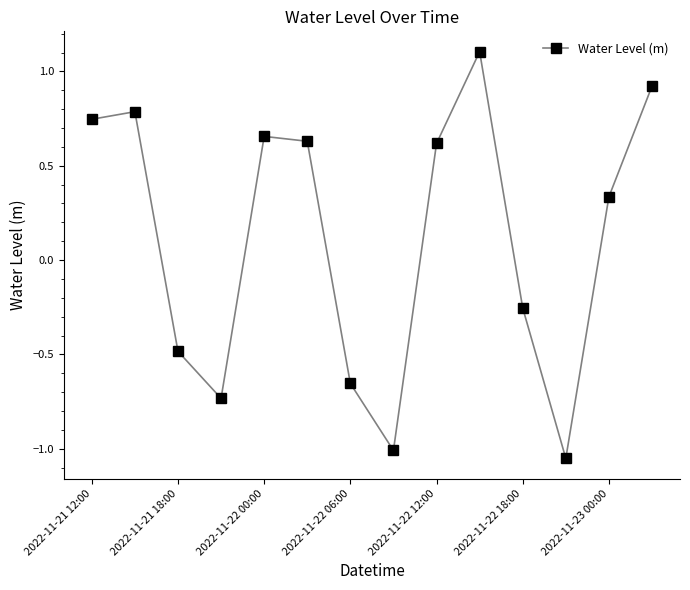

What is the value of the 3rd point from the left?

-0.5